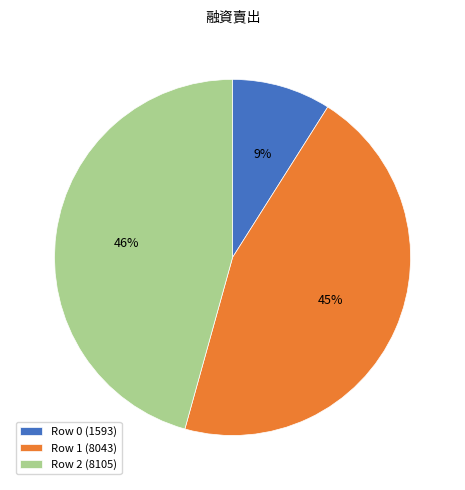

What percentage is the Row 0 slice, to the nearest percent?

9%